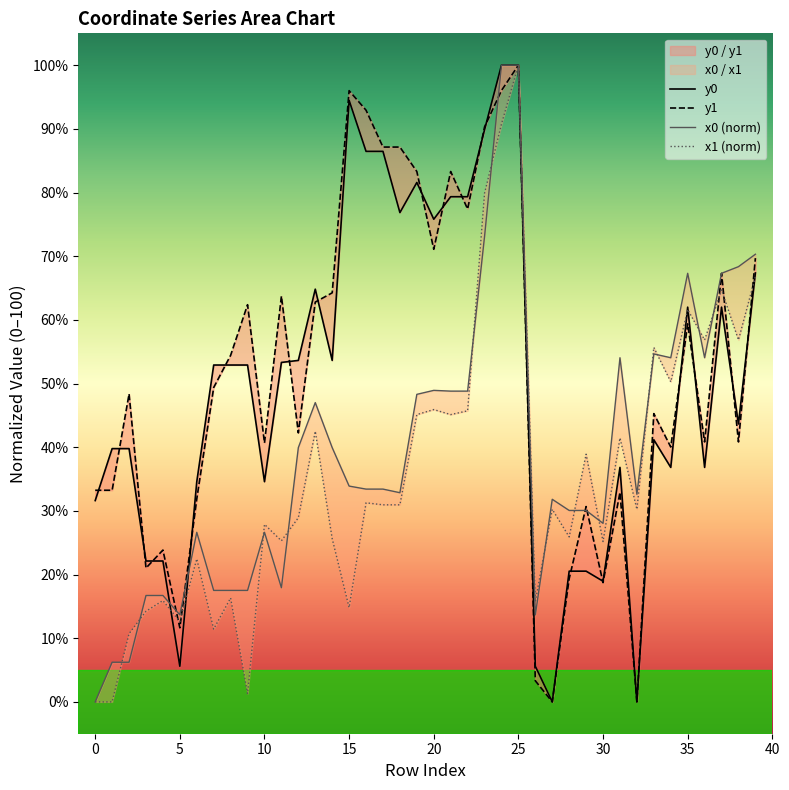

True or false: x1 (norm) and y0 intersect in this chart.

True